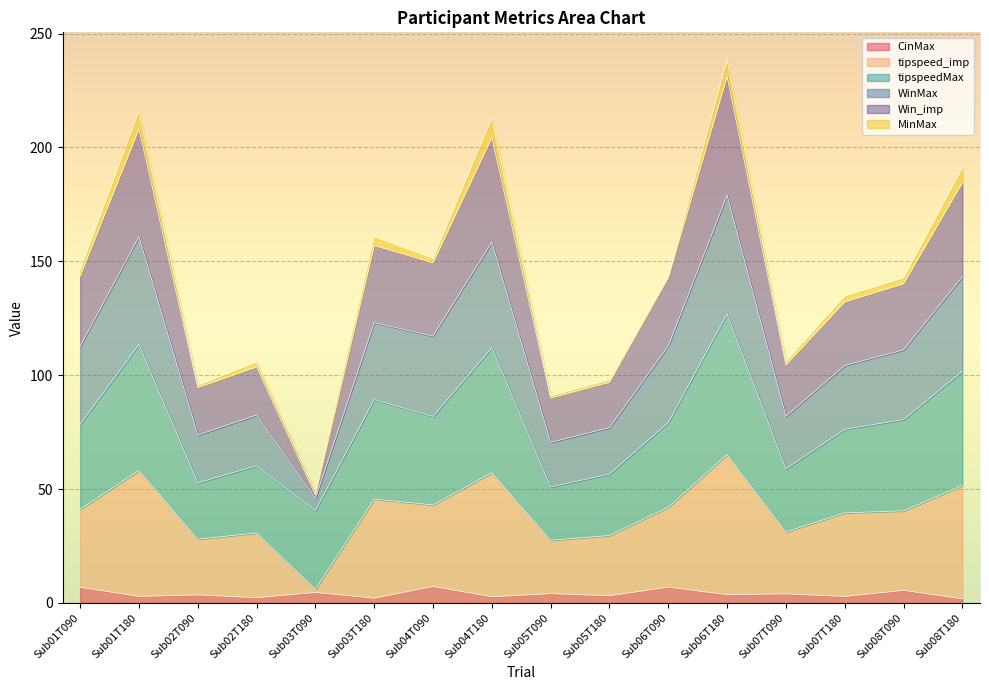

True or false: CinMax and Win_imp intersect in this chart.

False